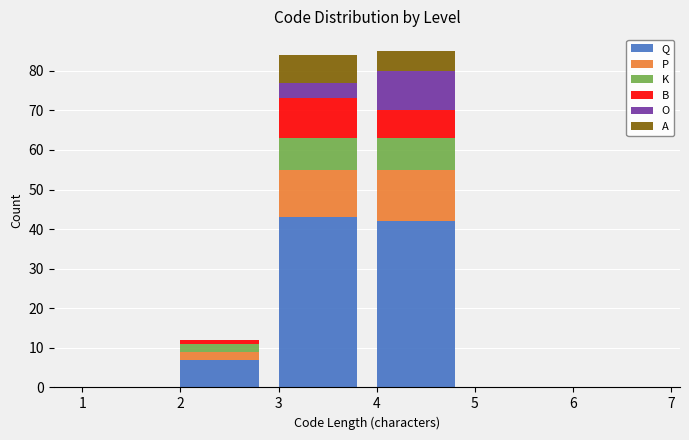

Is it true that Q equals 0 at 5?

True